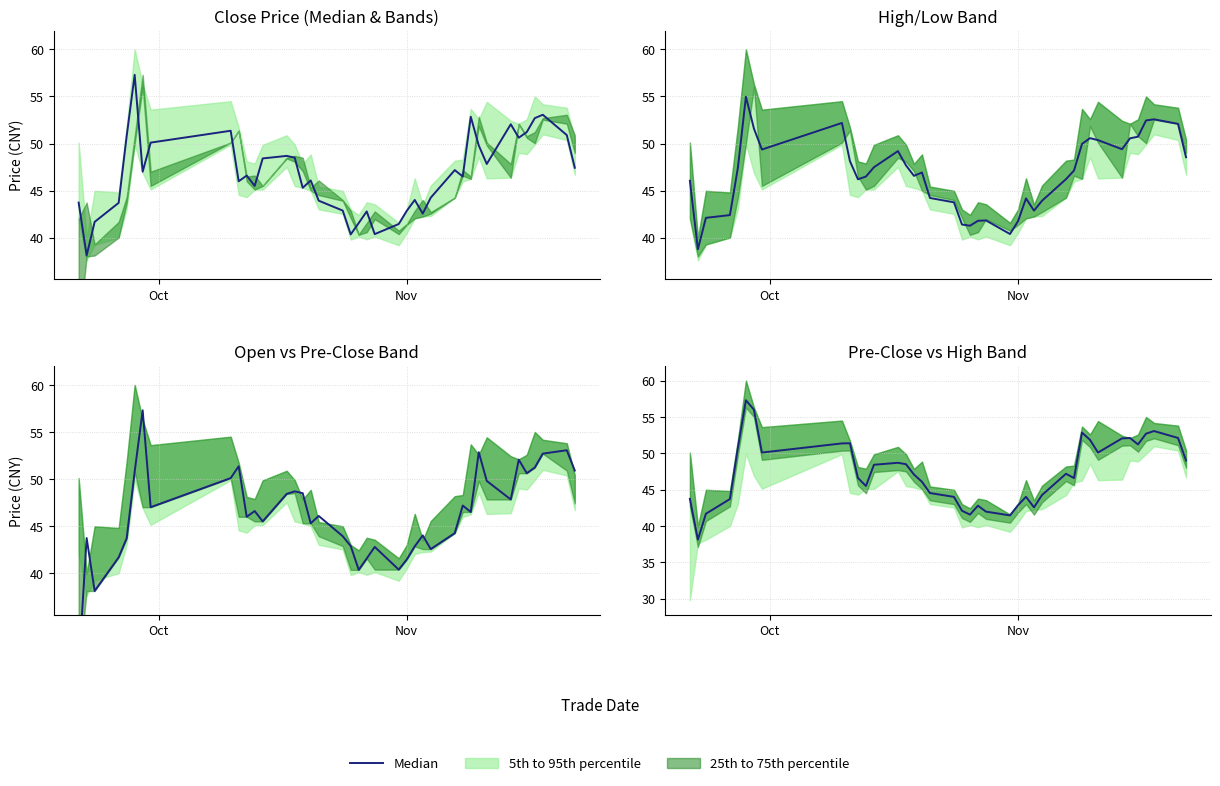

Does the chart display data point markers on the line(s)?

No